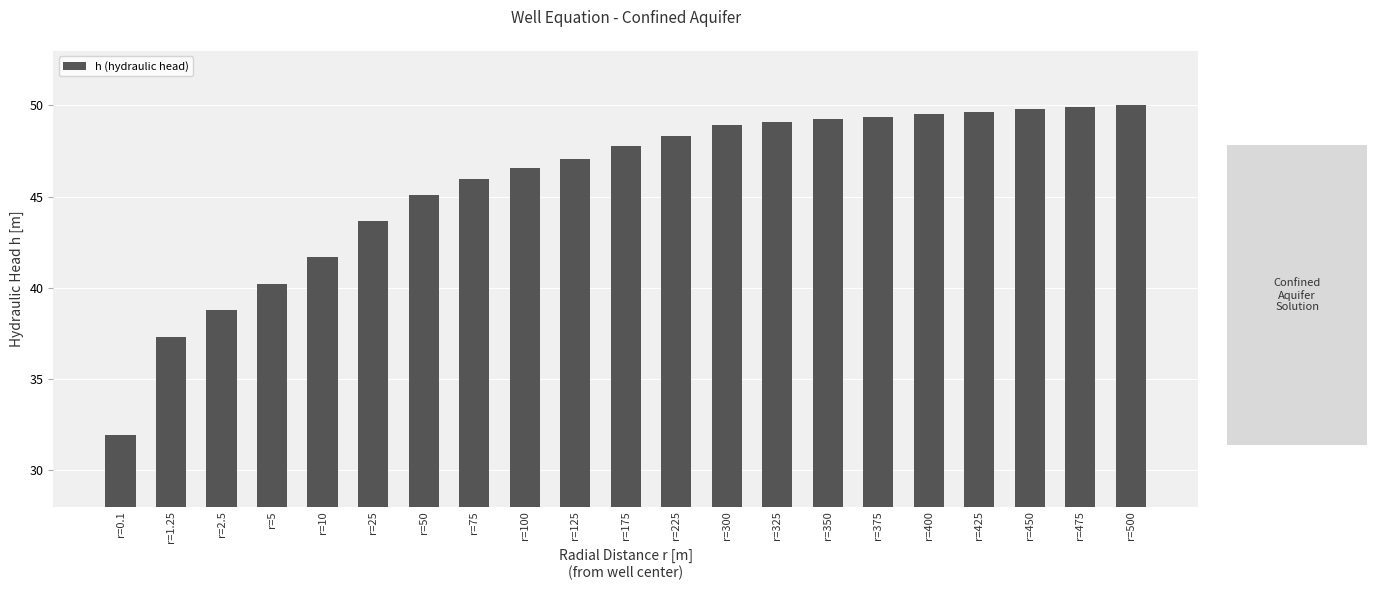

The value at r=475 is 49.9. True or false?

True